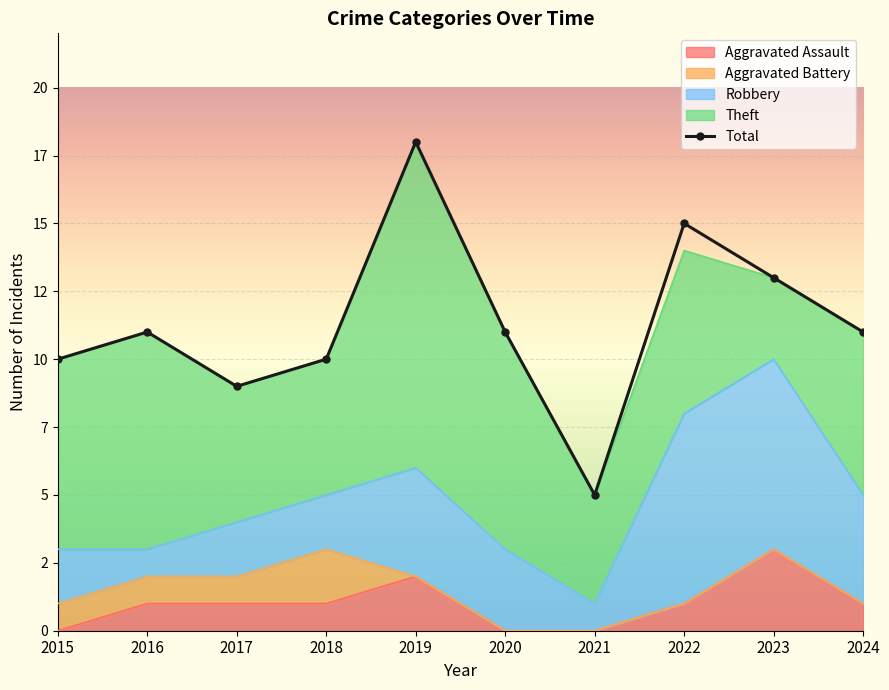

What is the difference between the second highest and minimum values?

10